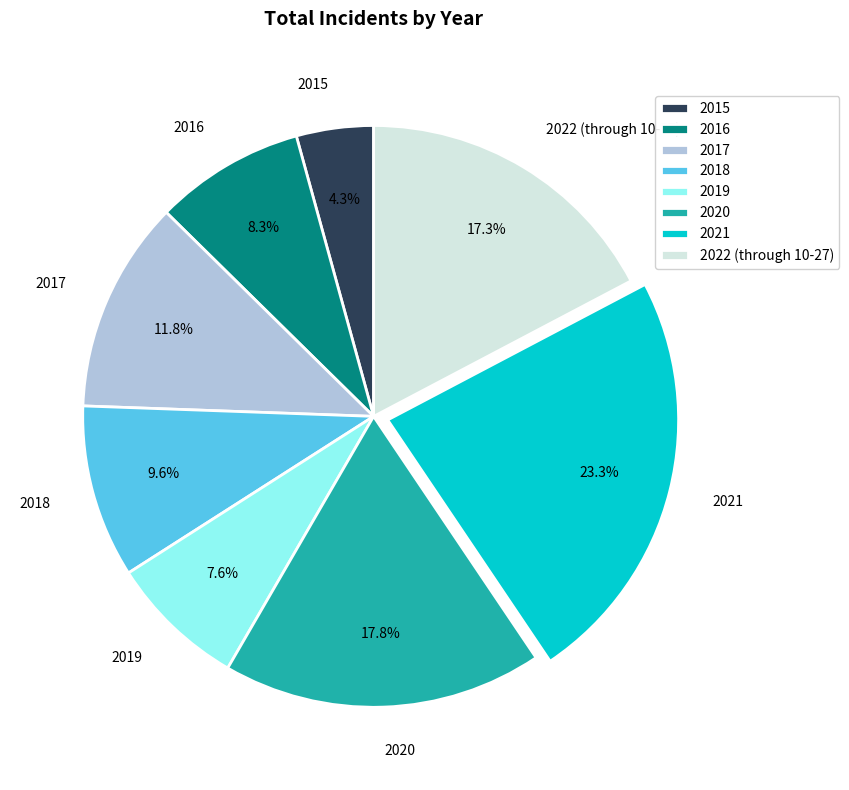

What is the smallest slice in the pie chart?

2015